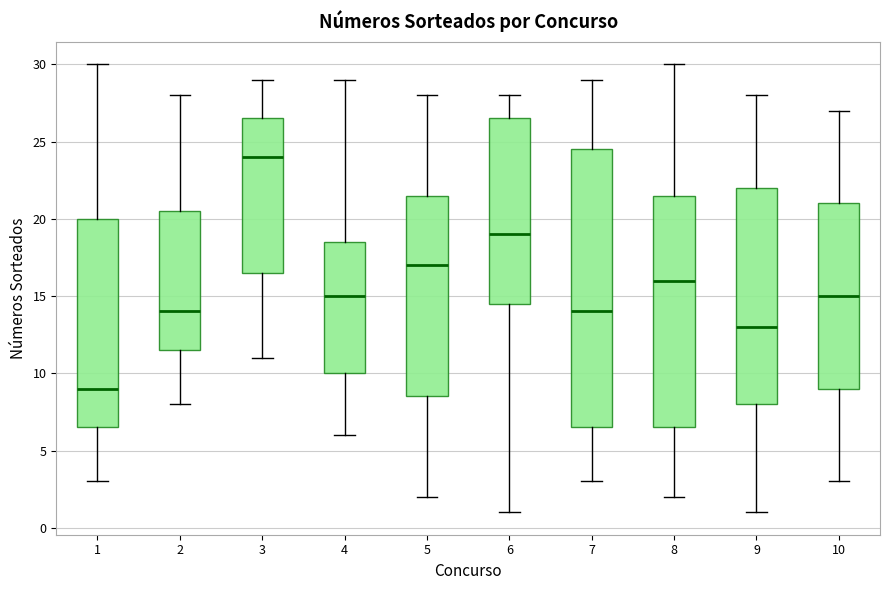

Where is the lower edge of the box at x = 1 on the y-axis? The values are not printed on the chart, so give them approximately, as read against the axis.

6.5